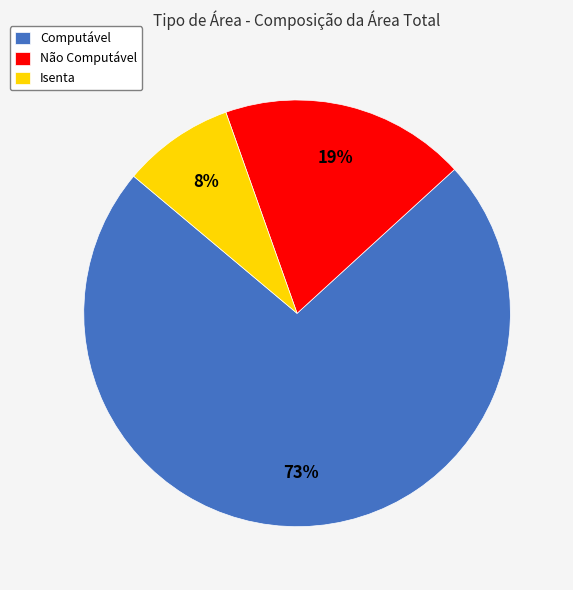

Combined, do Computável and Isenta account for over 50%?

Yes